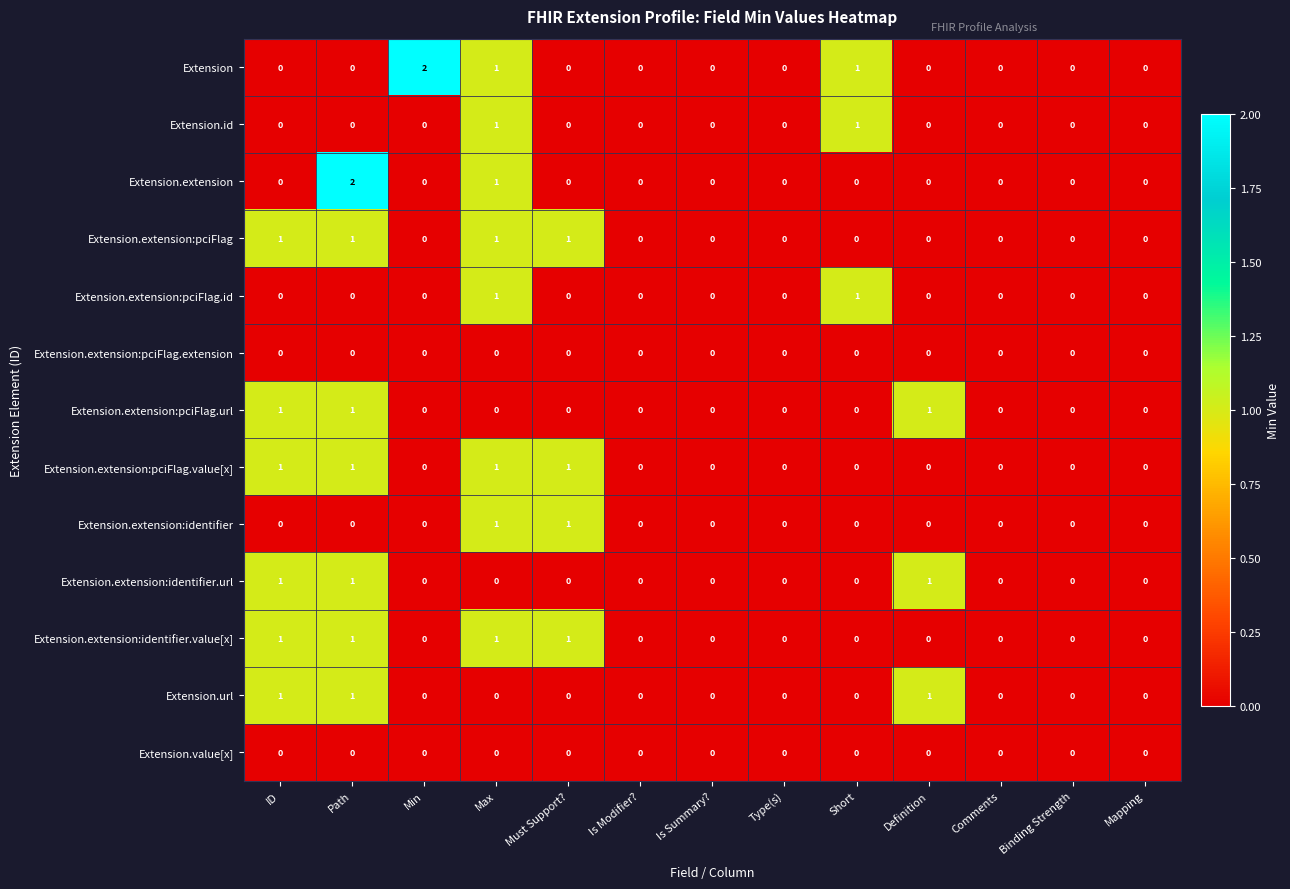

How many values in the Extension series exceed 0?

3